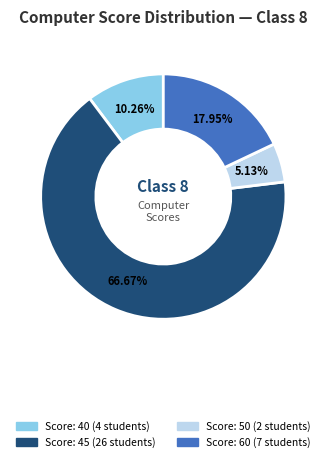

How many slices are in this pie chart?

4